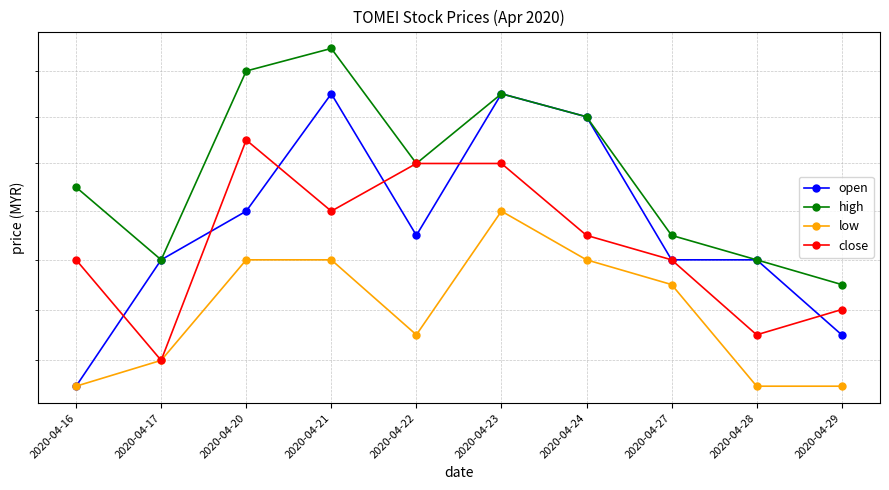

Reading right to left, extract all data points from this chart.

open: 2020-04-29=0.5	2020-04-28=0.5	2020-04-27=0.5	2020-04-24=0.5	2020-04-23=0.5	2020-04-22=0.5	2020-04-21=0.5	2020-04-20=0.5	2020-04-17=0.5	2020-04-16=0.4
high: 2020-04-29=0.5	2020-04-28=0.5	2020-04-27=0.5	2020-04-24=0.5	2020-04-23=0.5	2020-04-22=0.5	2020-04-21=0.5	2020-04-20=0.5	2020-04-17=0.5	2020-04-16=0.5
low: 2020-04-29=0.4	2020-04-28=0.4	2020-04-27=0.5	2020-04-24=0.5	2020-04-23=0.5	2020-04-22=0.5	2020-04-21=0.5	2020-04-20=0.5	2020-04-17=0.5	2020-04-16=0.4
close: 2020-04-29=0.5	2020-04-28=0.5	2020-04-27=0.5	2020-04-24=0.5	2020-04-23=0.5	2020-04-22=0.5	2020-04-21=0.5	2020-04-20=0.5	2020-04-17=0.5	2020-04-16=0.5